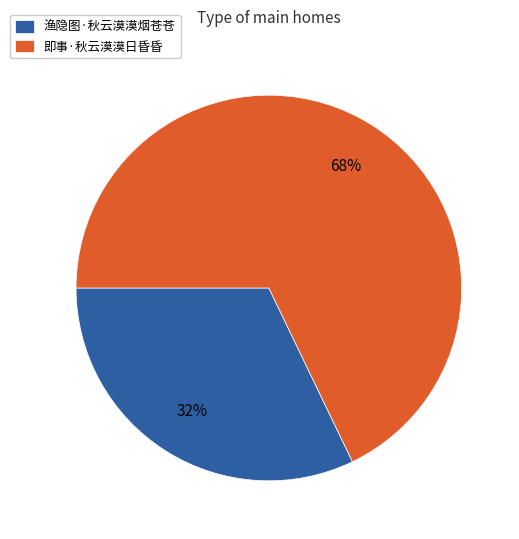

Does 即事·秋云漠漠日昏昏 represent more than half of the total?

Yes